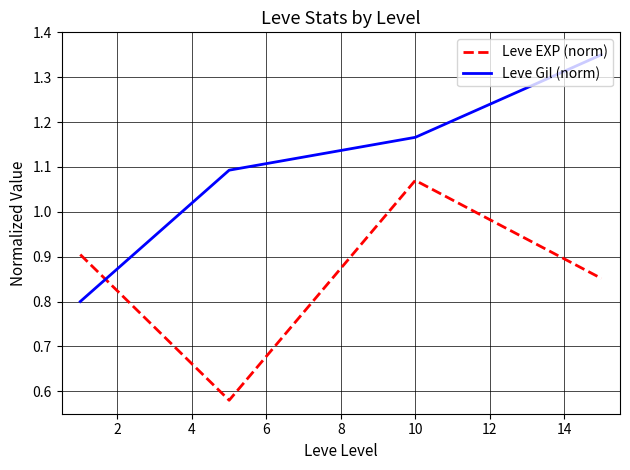

List the series in order of their overall mean, lowest first.

Leve EXP (norm), Leve Gil (norm)